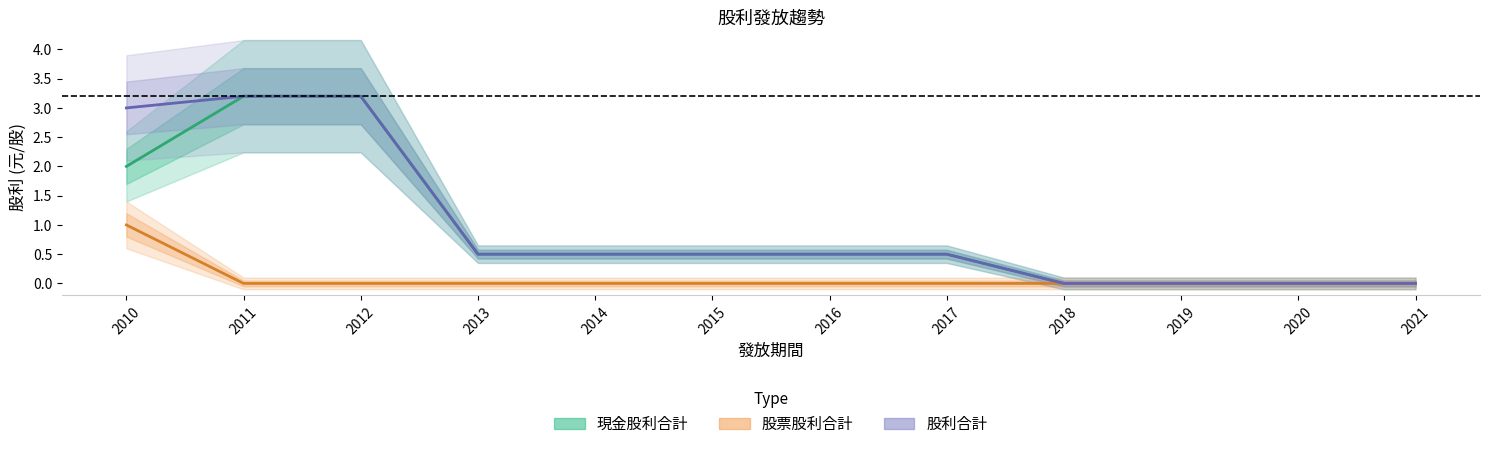

True or false: 股利合計 and 股票股利合計 cross at least once.

False